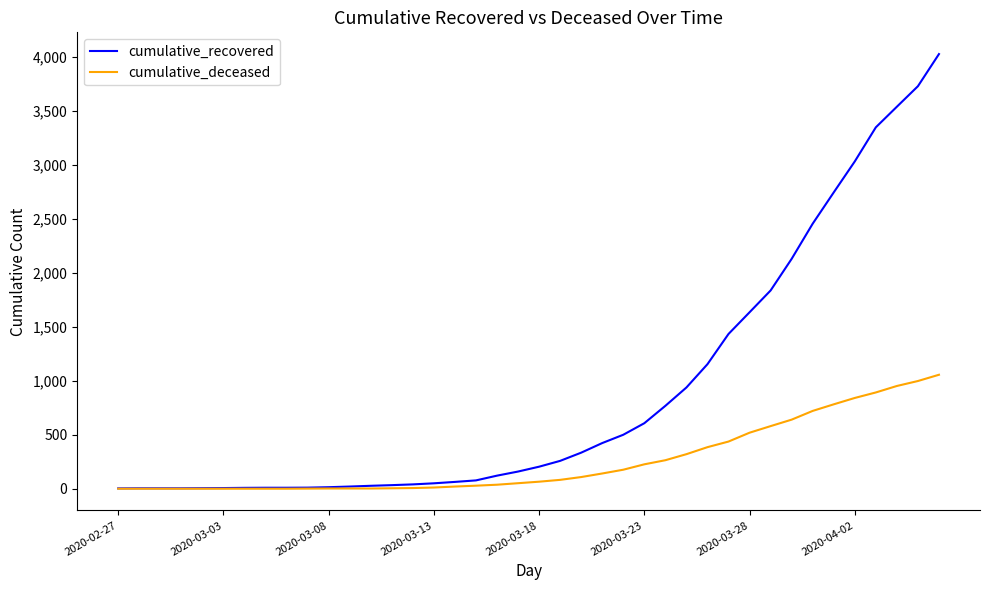

Which series has the largest total across all categories?

cumulative_recovered